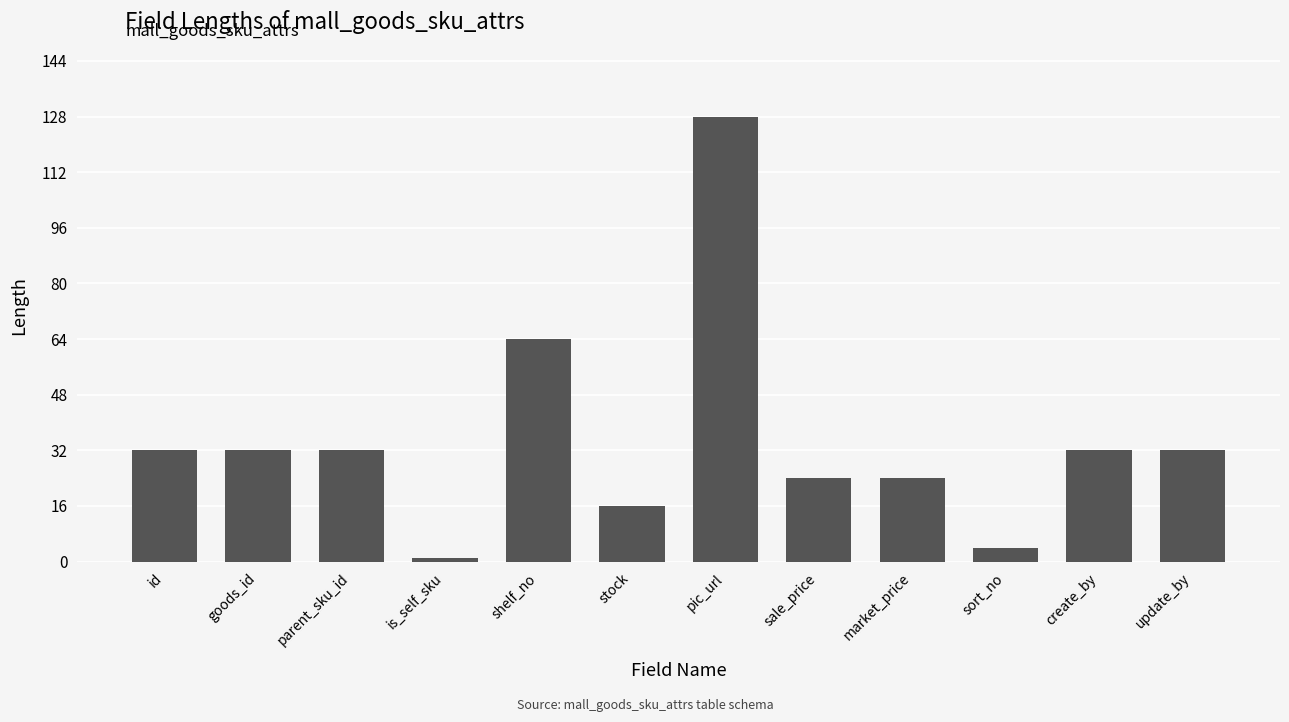

What is the minimum value shown in the chart?

1